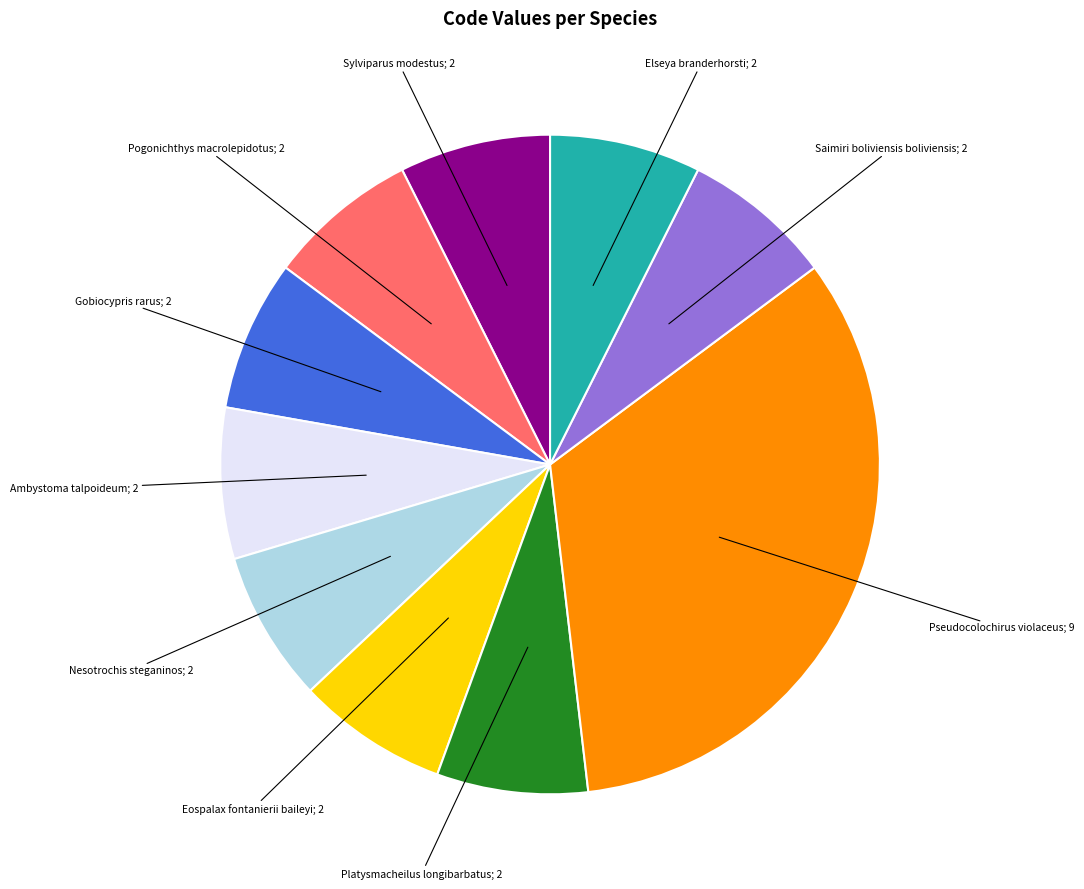

Is there any slice that represents more than half of the pie?

No